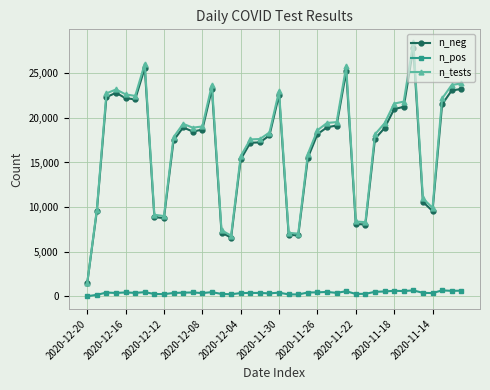

True or false: n_tests and n_pos intersect in this chart.

False